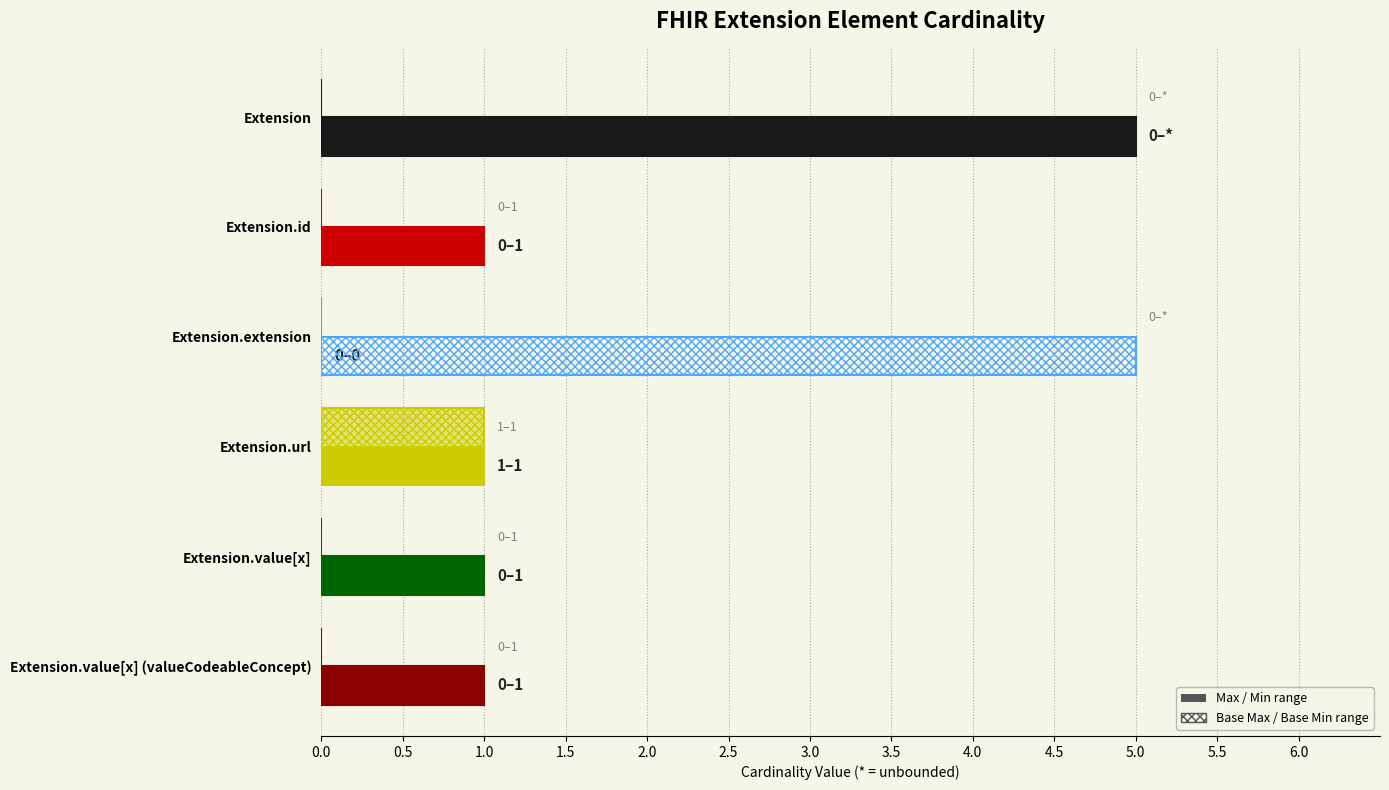

What is the difference between the maximum and minimum values in the Max series?

5